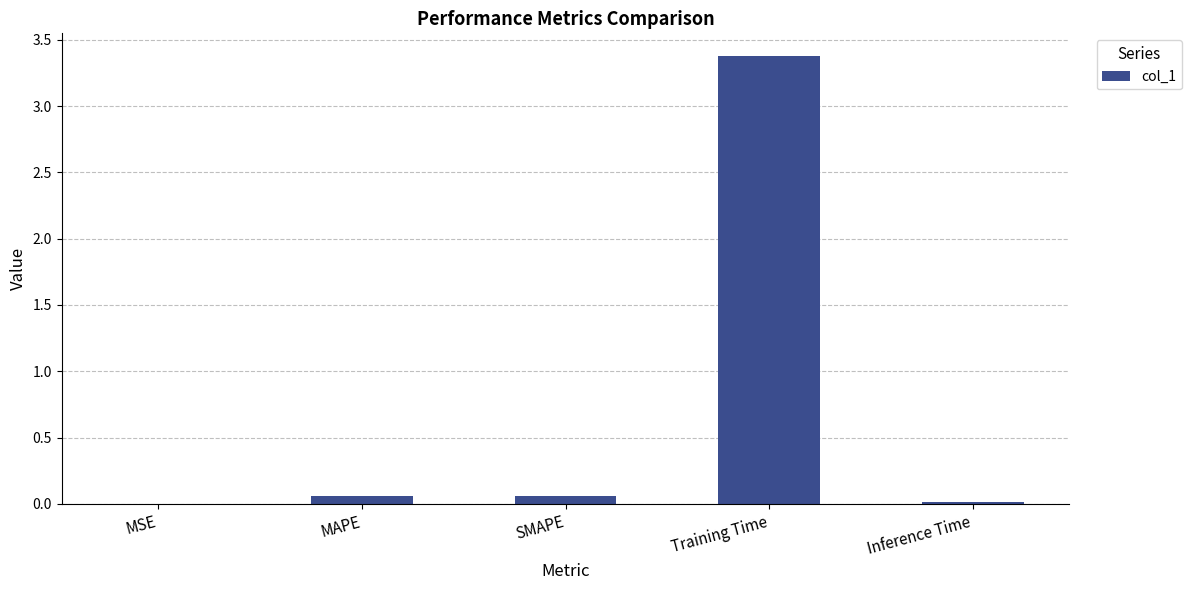

The value at MSE is 0.0. True or false?

True